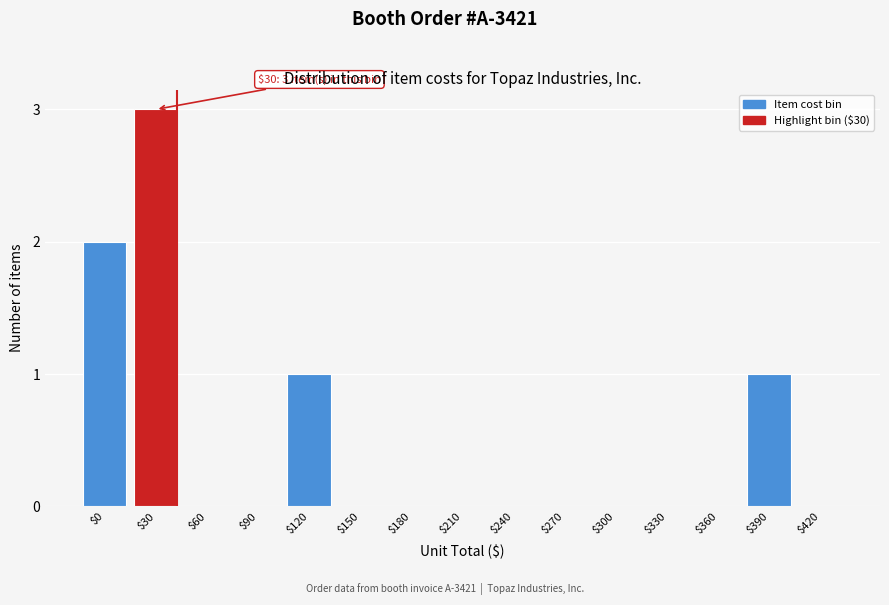

Is it true that the value at $150 is 0?

True